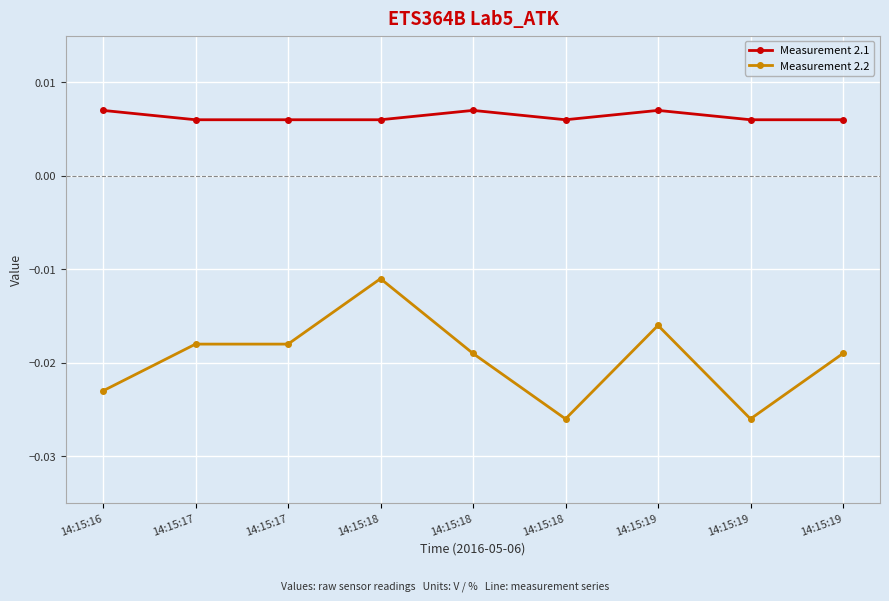

Does the chart display data point markers on the line(s)?

Yes